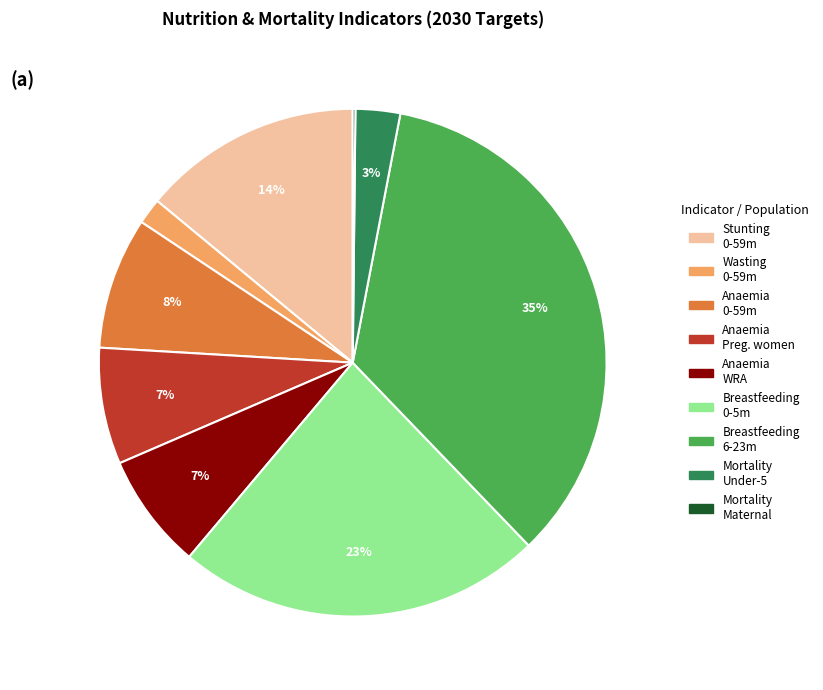

To the nearest percent, what is the average slice percentage?

11%